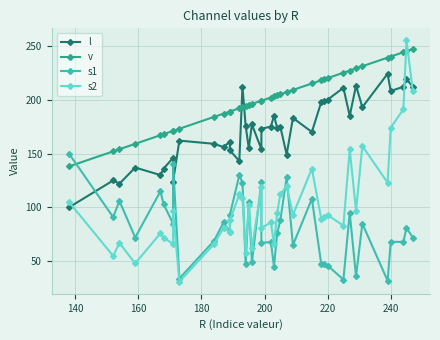

True or false: s1 has more than 2 interior local peaks.

True